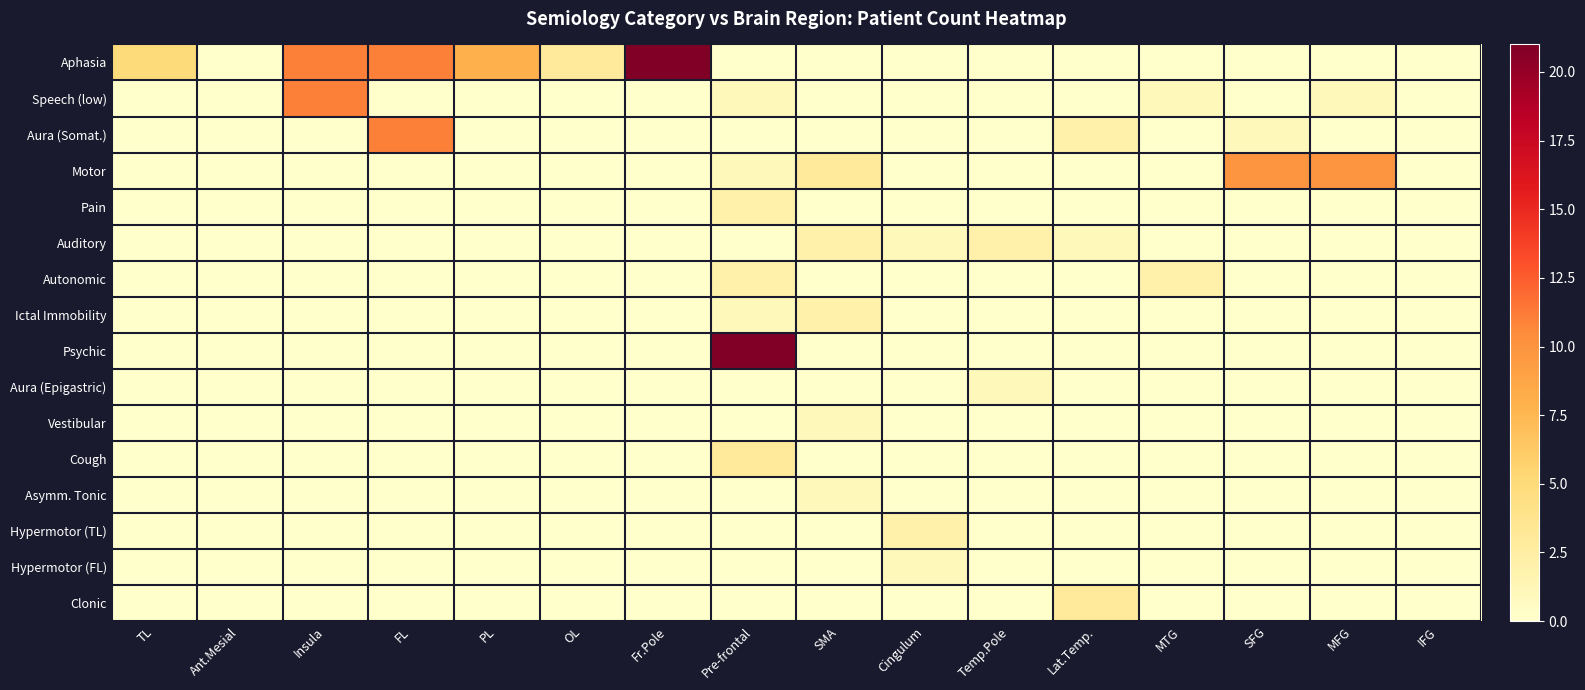

Between MFG and Cingulum, which is larger?

MFG